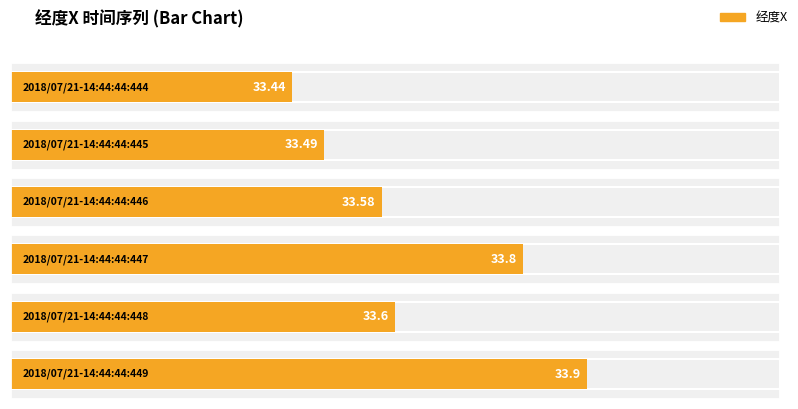

What is the ratio of the value at 2018/07/21-14:44:44:445 to the value at 2018/07/21-14:44:44:449?

1.0